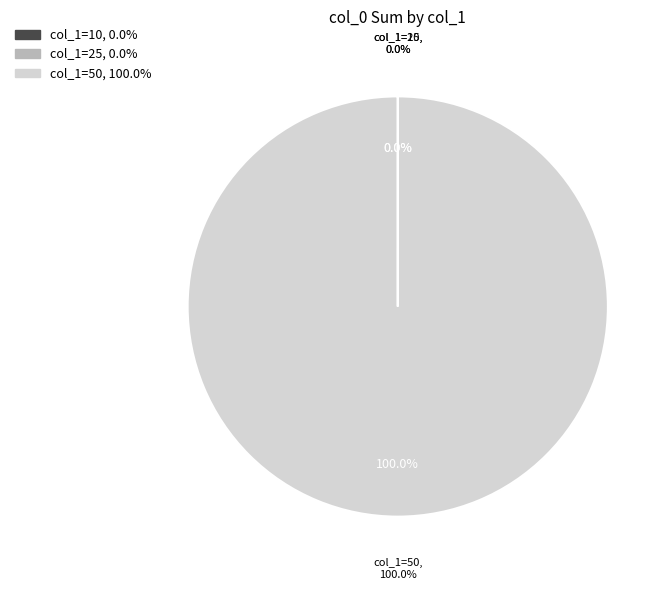

Is there any slice that represents more than half of the pie?

No